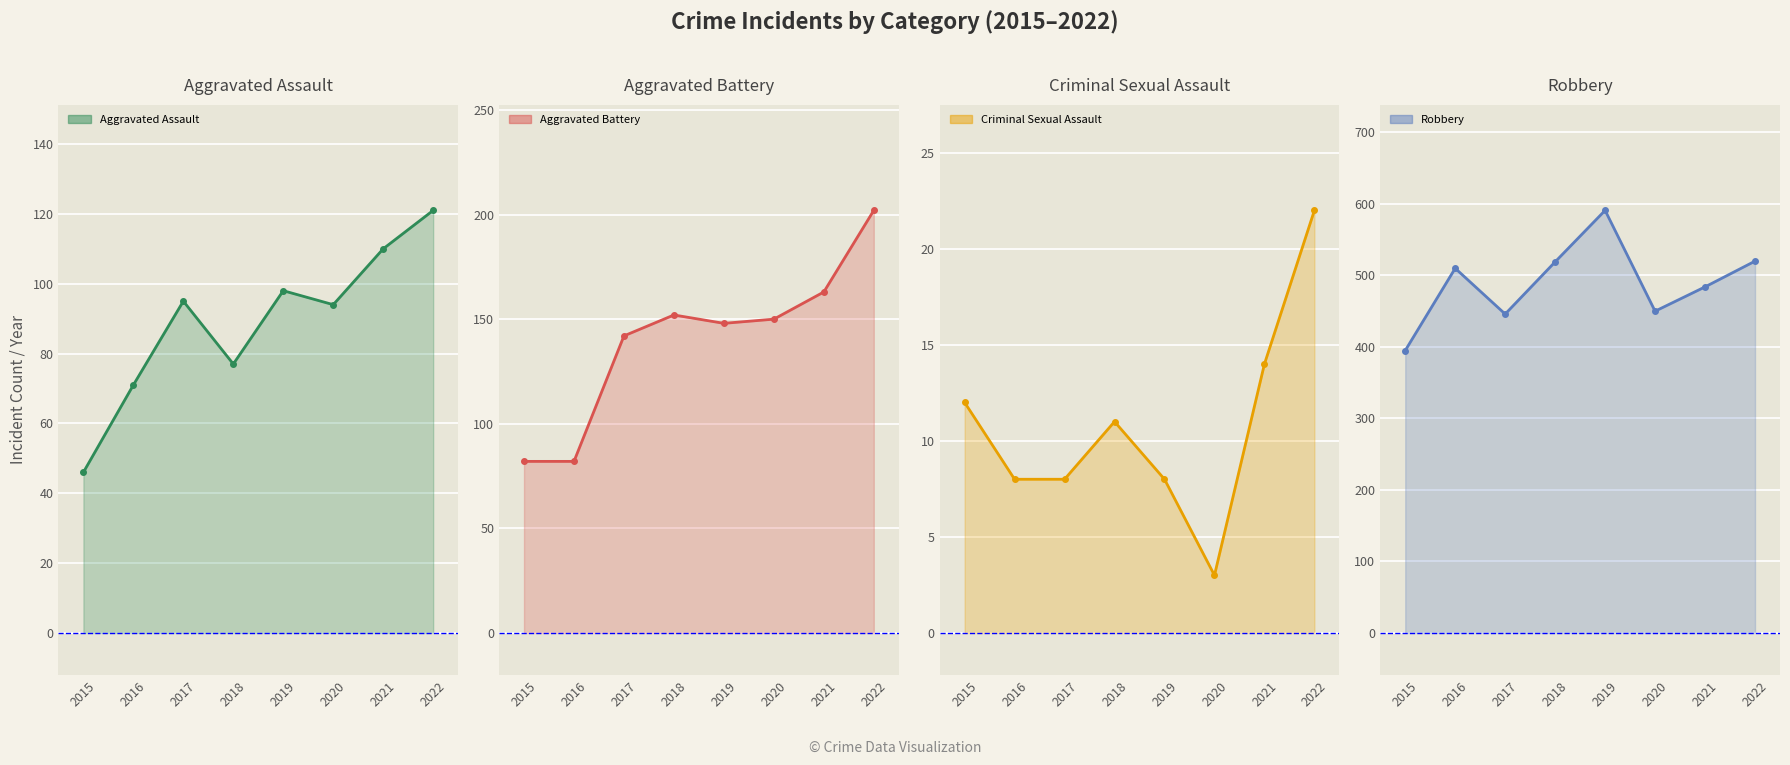

In Criminal Sexual Assault, how many points are higher than both neighbors (excluding endpoints)?

1